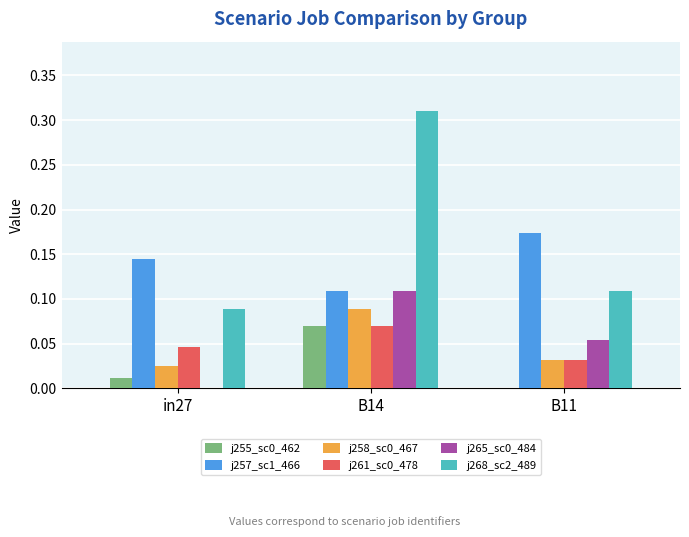

Is the value of j255_sc0_462 at B11 greater than the value of j258_sc0_467 at in27?

No